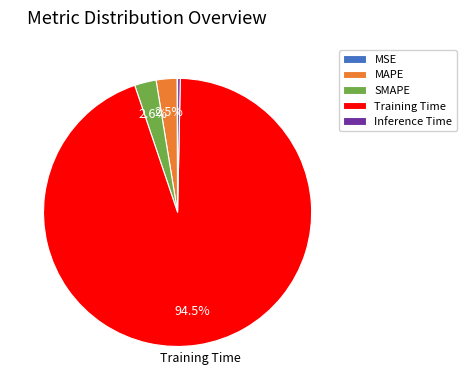

Is there any slice that represents more than half of the pie?

Yes